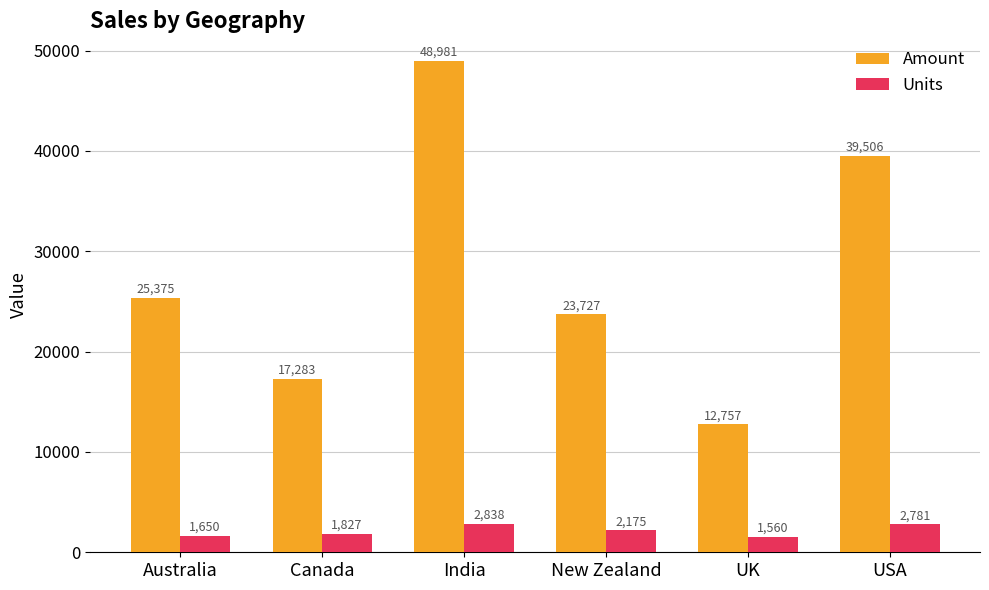

True or false: Units has a value of 2175 at New Zealand.

True